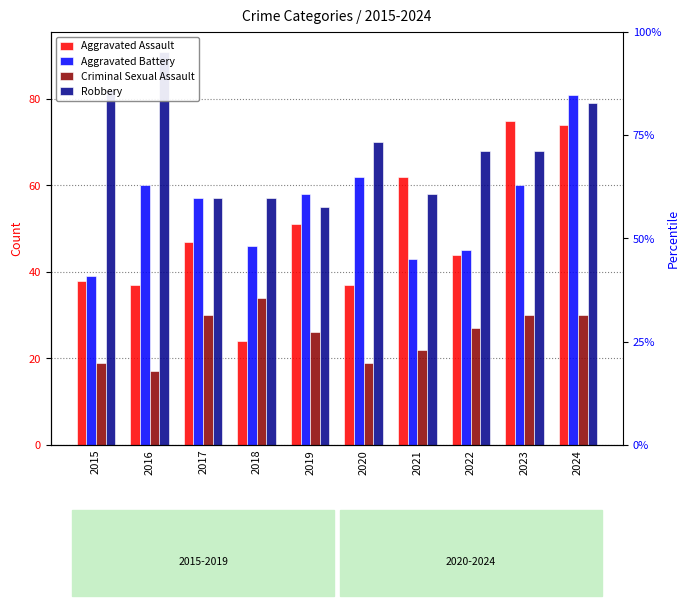

Between 2021 and 2024, which is larger?

2024